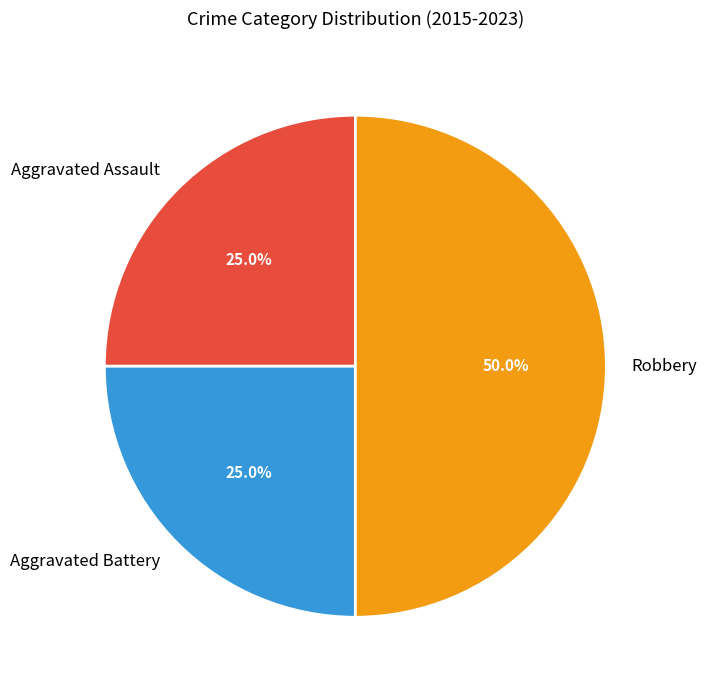

Does Aggravated Assault account for over 50% of the chart?

No